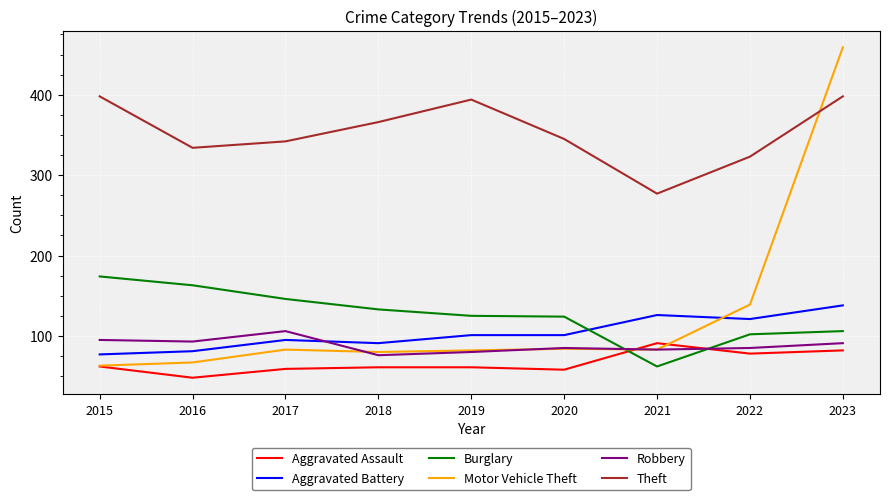

Which category has the highest value across all series?

2023